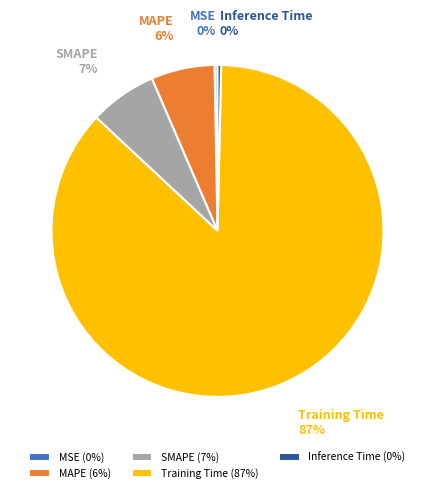

To the nearest percent, what portion does Training Time represent?

87%